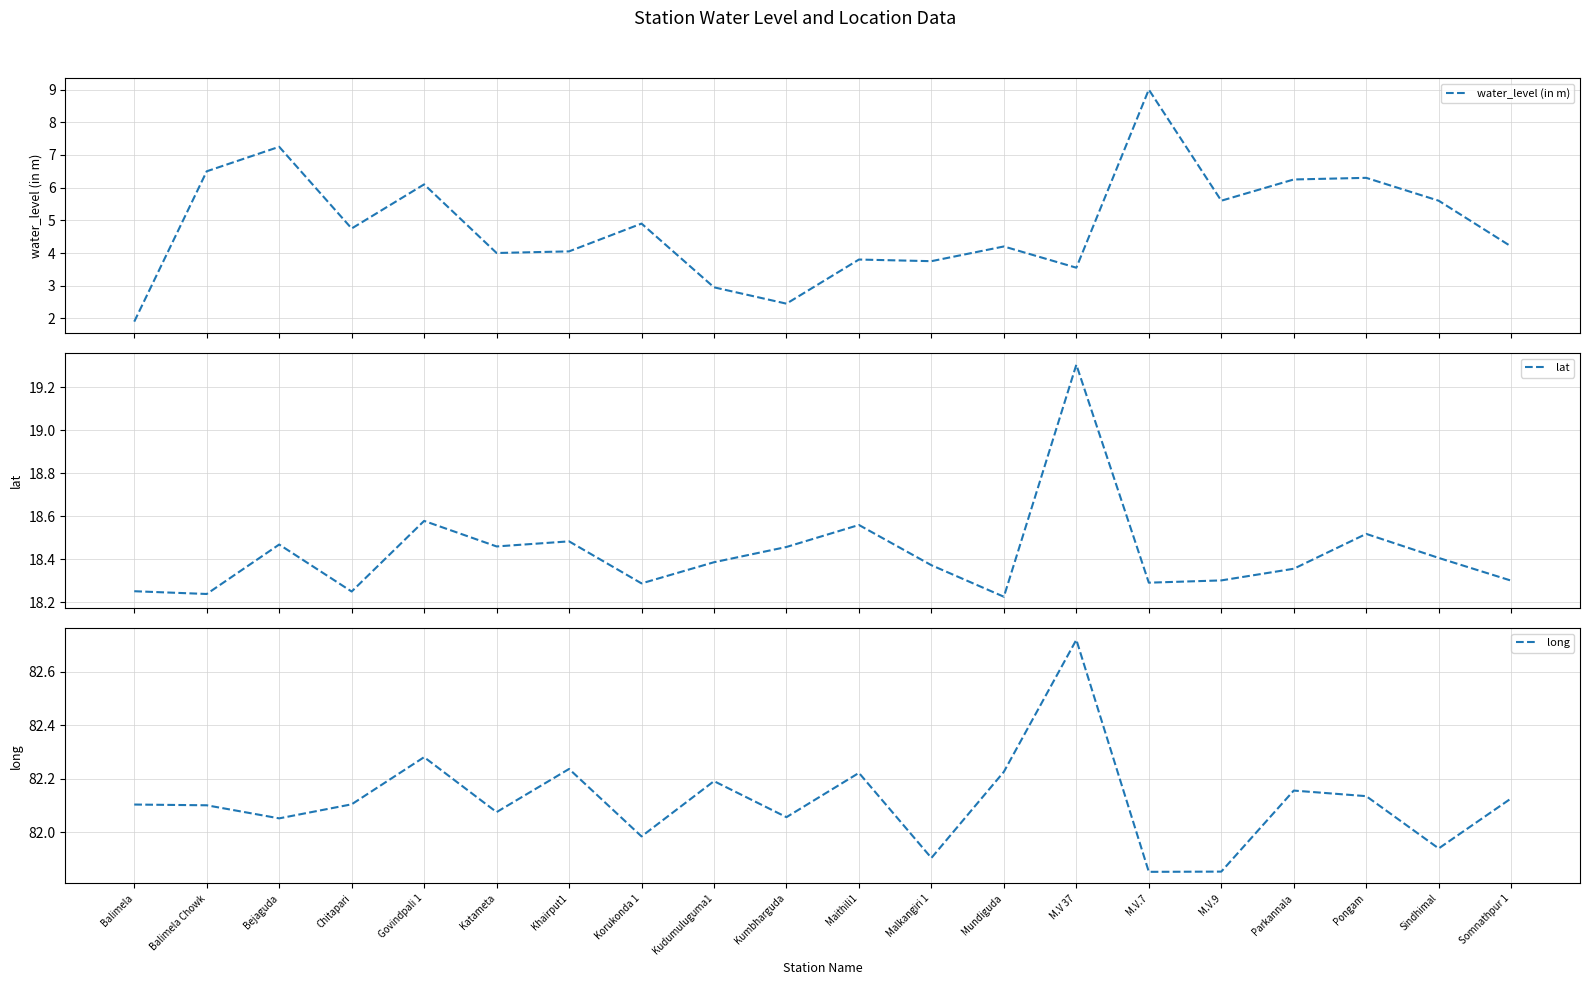

List the series in order of their peak value, lowest first.

water_level (in m), lat, long